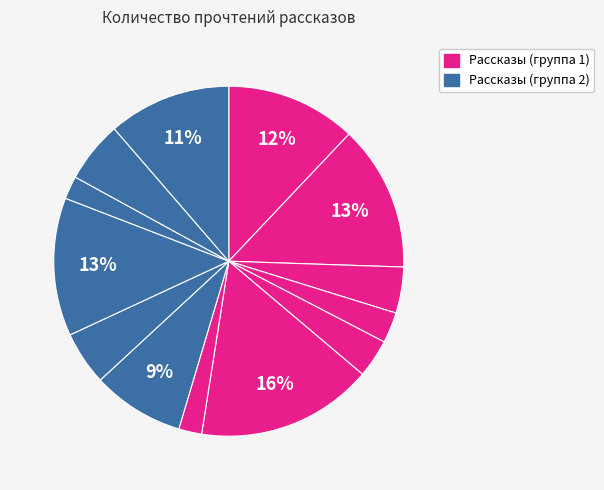

Count the number of slices in the pie.

13